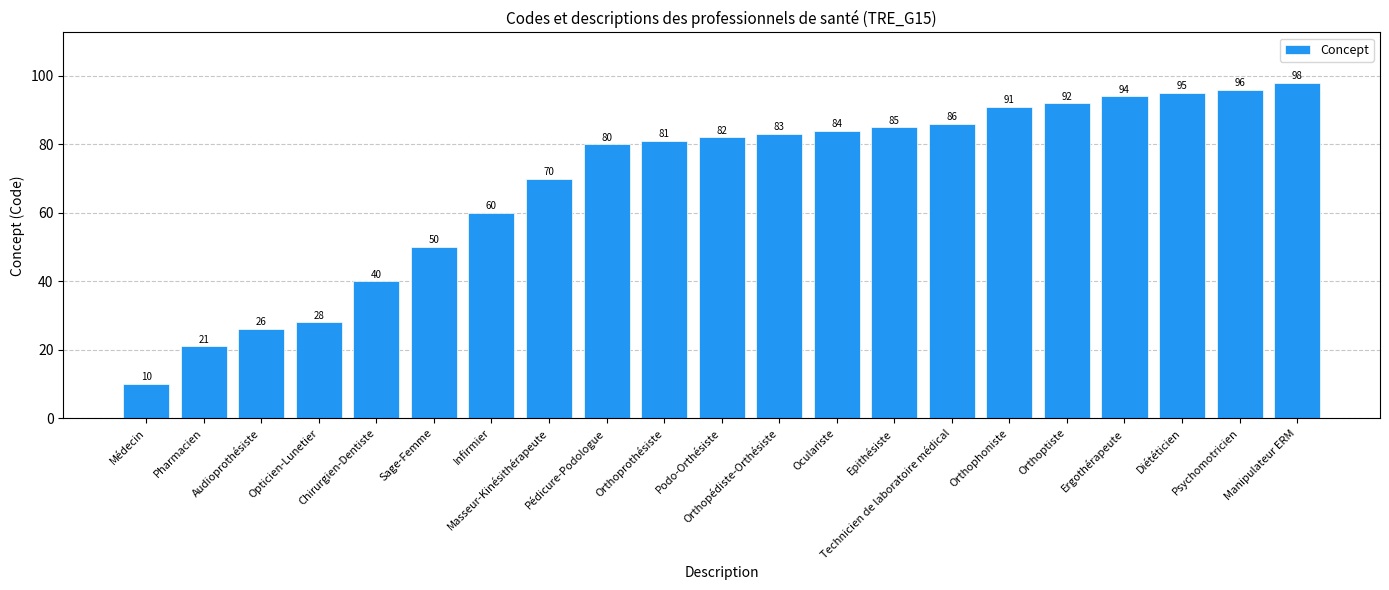

How many data points does each series have?

21